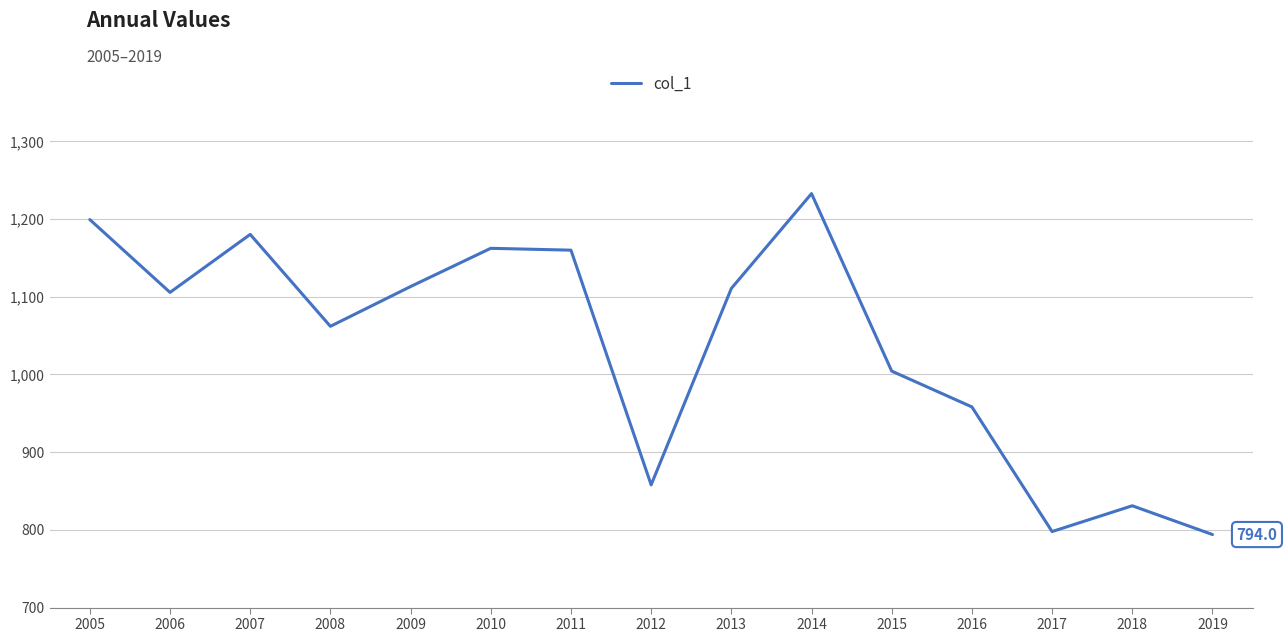

At which label does the data first exceed 1105?

2005